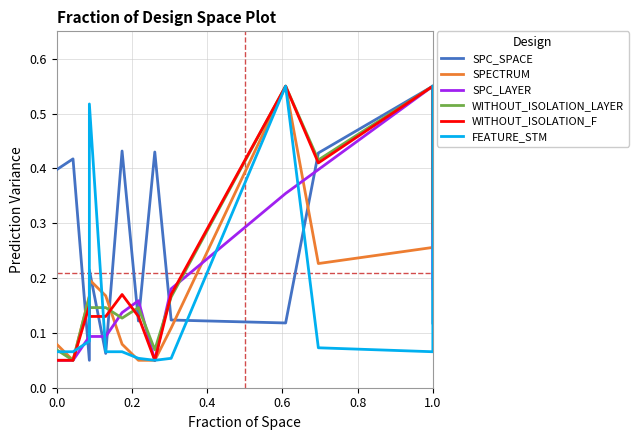

At how many categories does at least one series exceed 0?

13